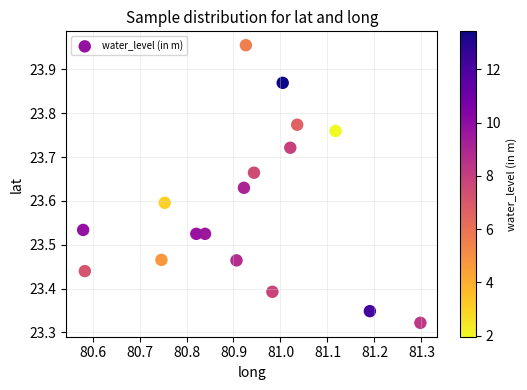

What is the range of X values (max minus min)?

0.7